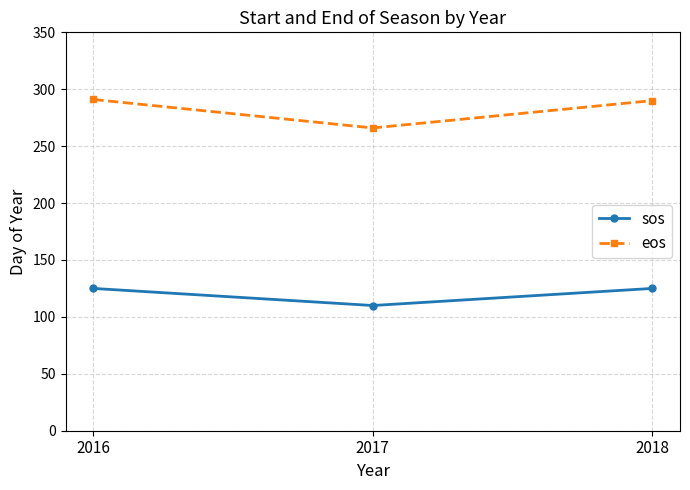

List the series in order of their peak value, lowest first.

sos, eos